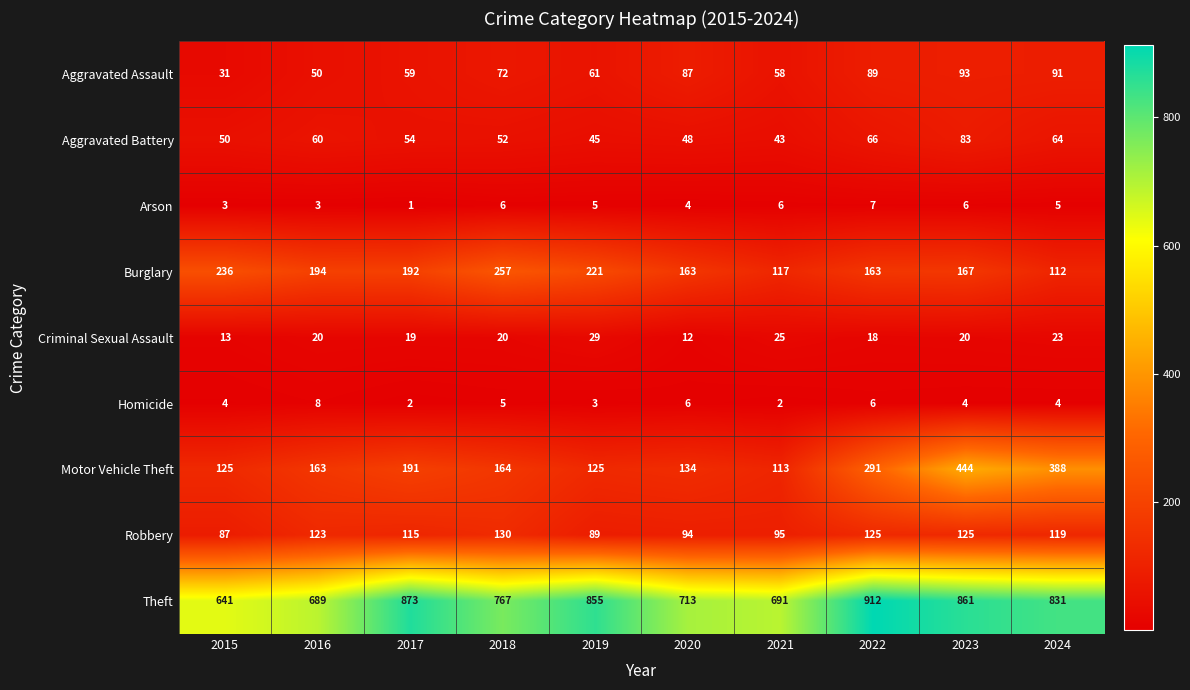

The Robbery series shows 89 at 2019. True or false?

True